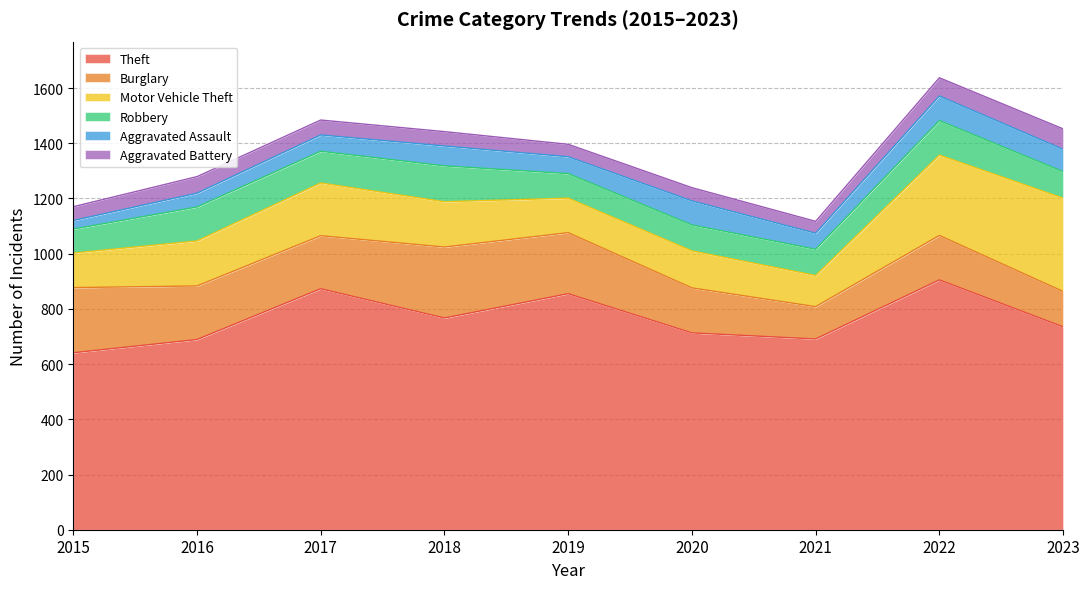

The value of Theft at 2018 is 767. True or false?

True